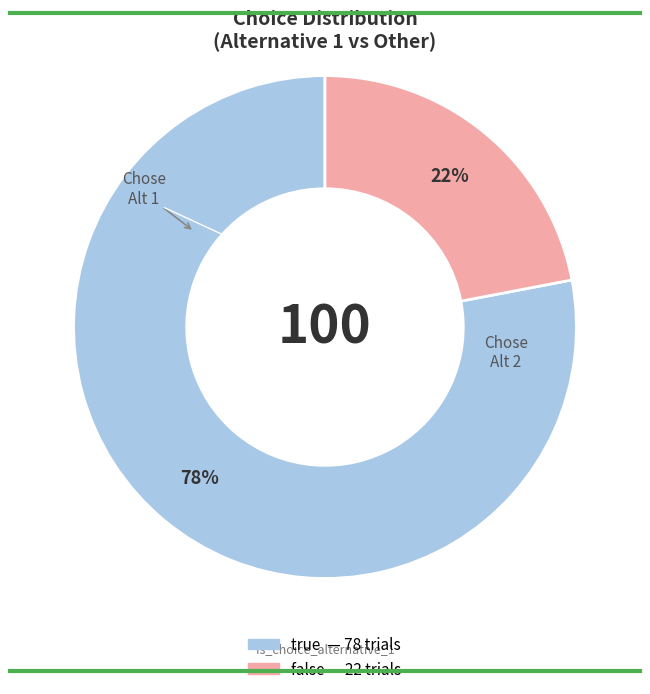

To the nearest percent, what percentage of the pie is false?

22%